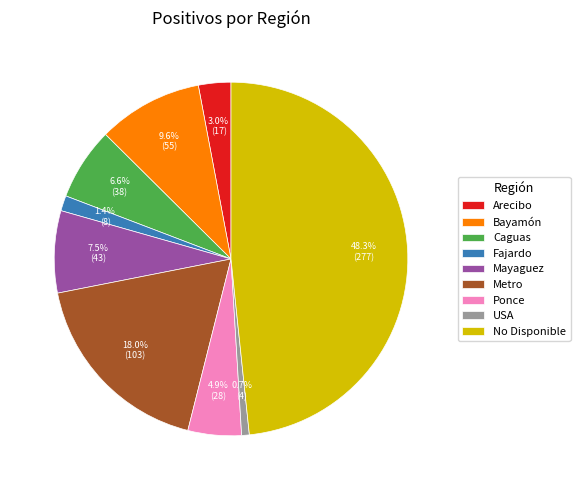

Is there any slice that represents more than half of the pie?

No